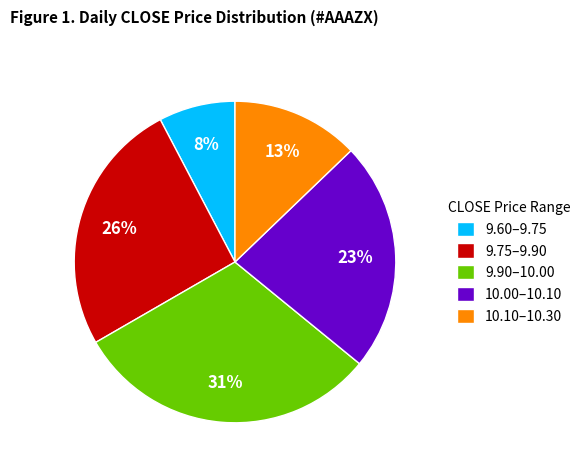

The 9.90–10.00 slice represents 31% of the pie. True or false?

True